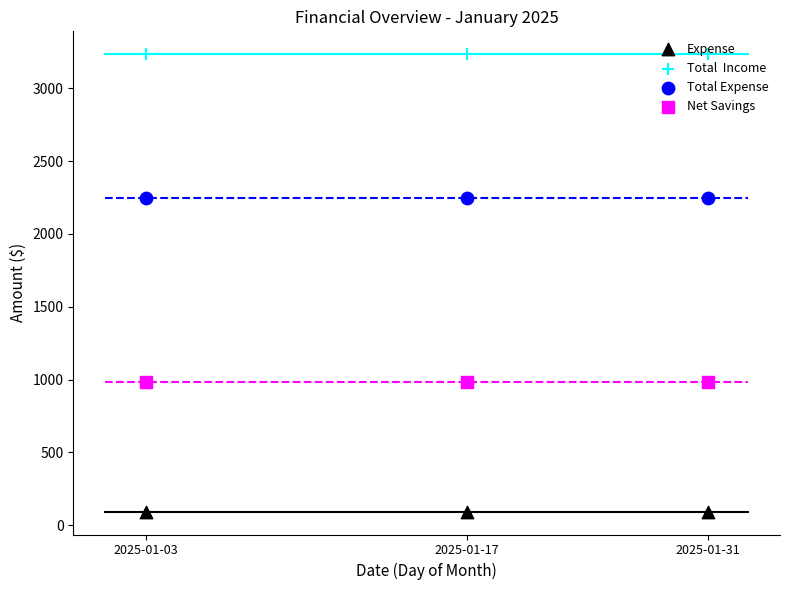

At how many categories does at least one series exceed 2331?

3